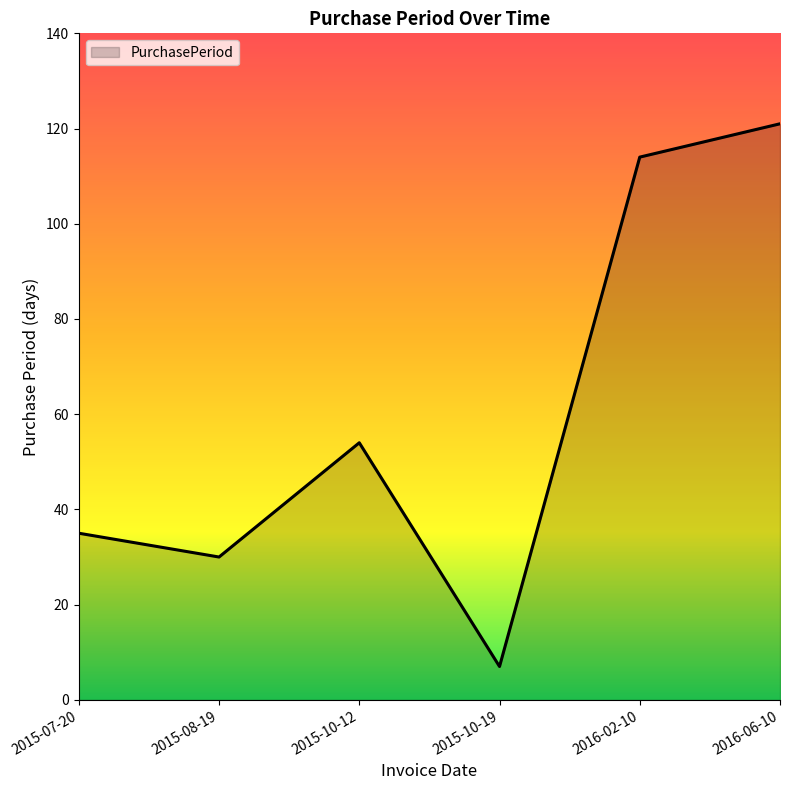

How many lines are shown in the chart?

1